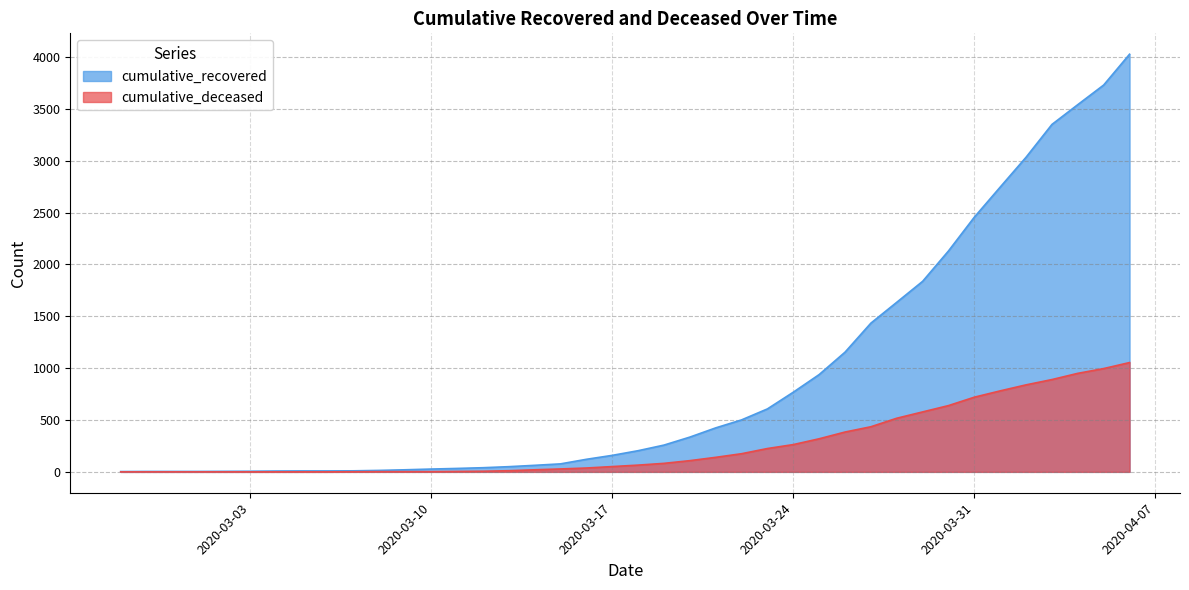

Rank the series by their average value, from lowest to highest.

cumulative_deceased, cumulative_recovered